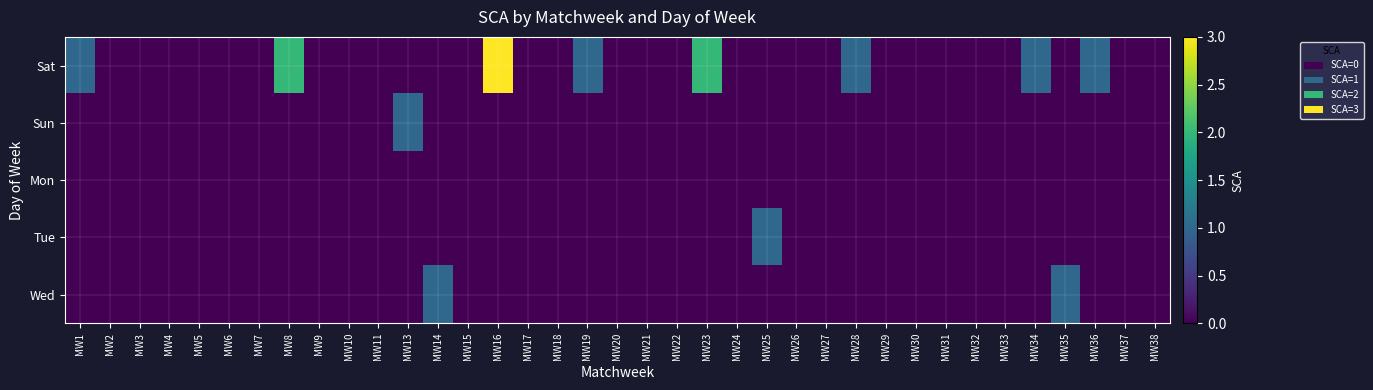

Rank the series at MW20 from lowest to highest value.

Sat, Sun, Mon, Tue, Wed